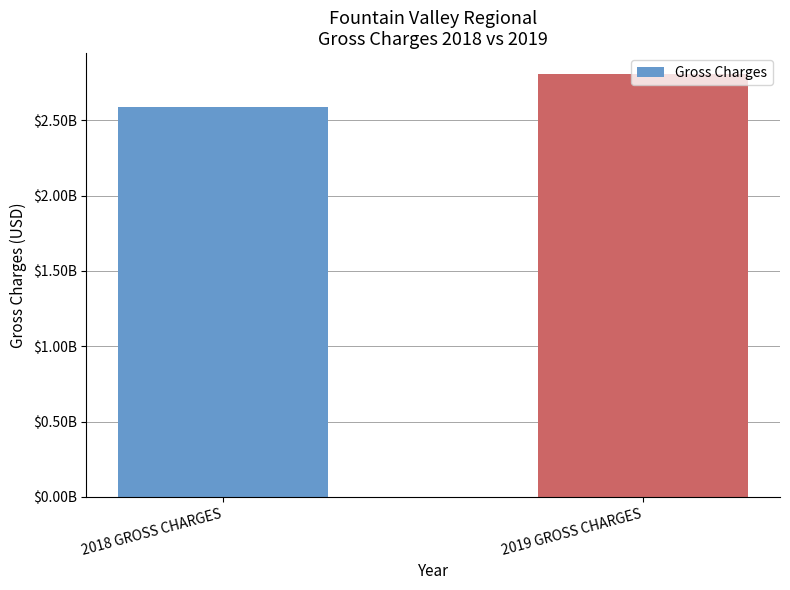

How many values exceed 2806058880?

1